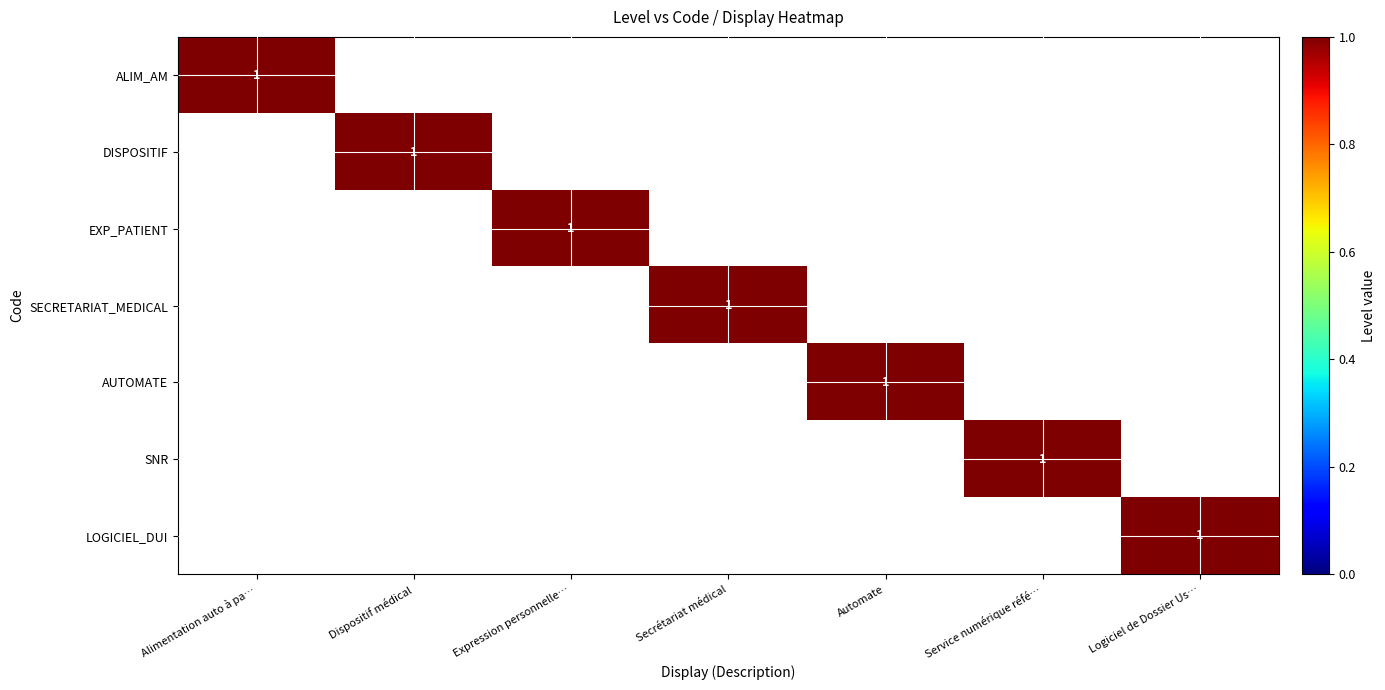

True or false: SECRETARIAT_MEDICAL has a value of 0 at Alimentation auto à pa….

True